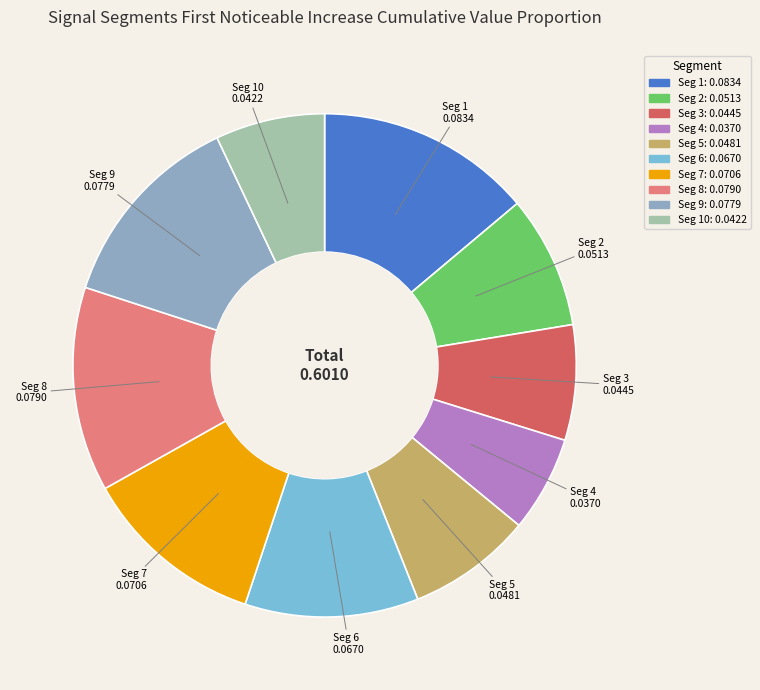

Is there any slice that represents more than half of the pie?

No